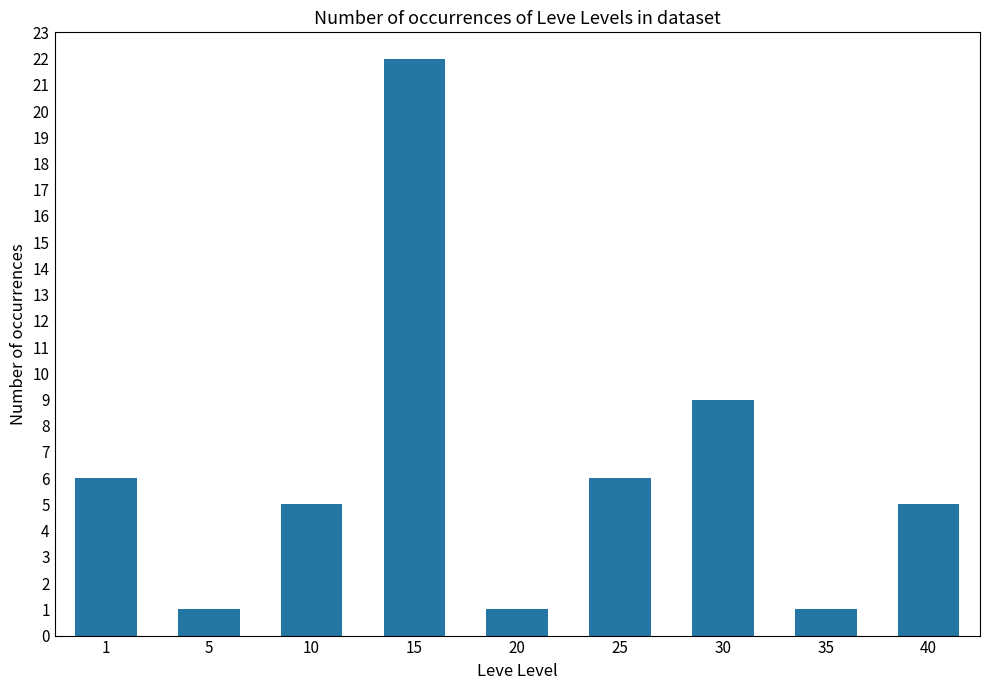

True or false: the data shows 14 at 30.

False